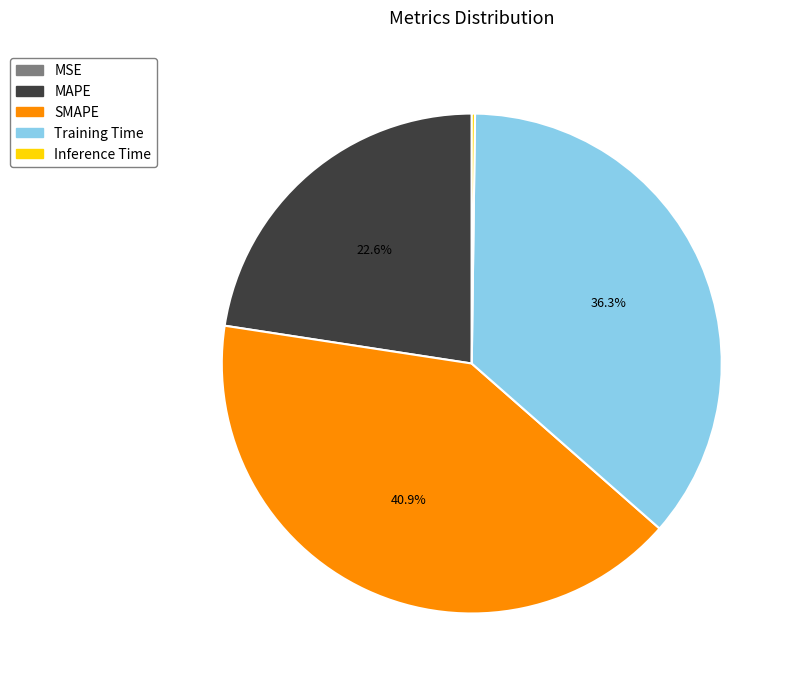

Which category has the biggest portion of the pie?

SMAPE